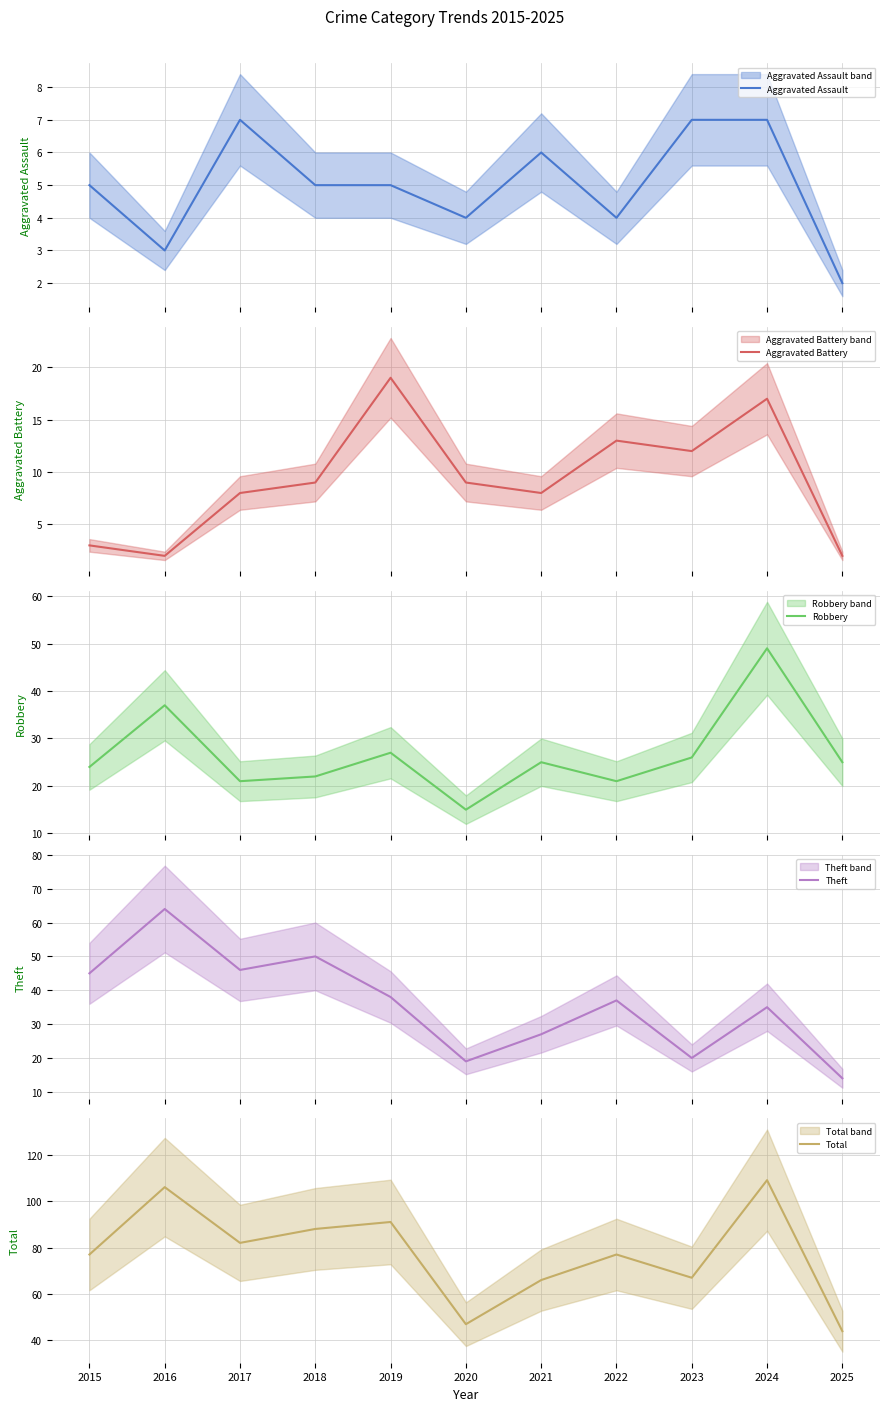

Where is the first local maximum for Aggravated Battery?

2019